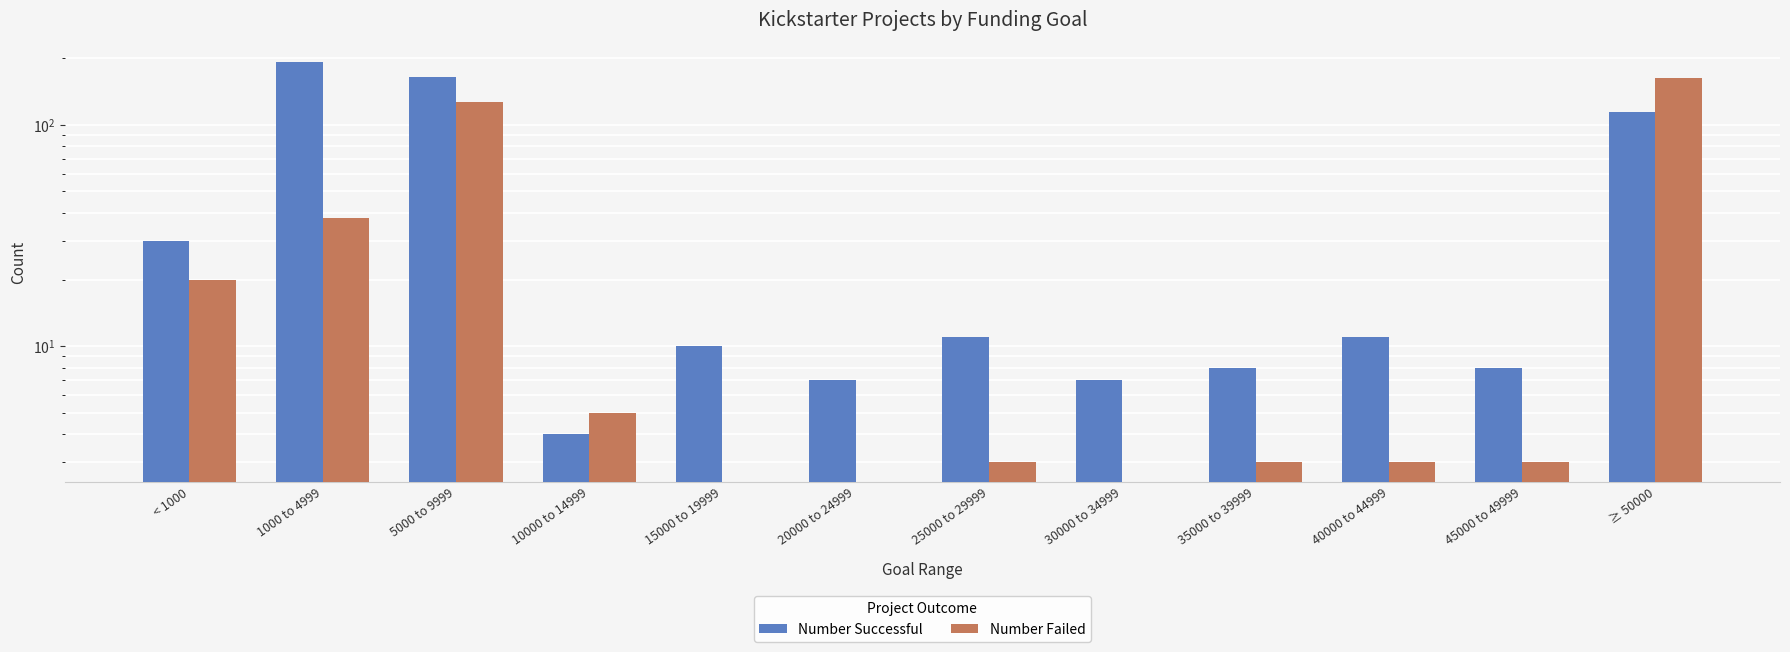

What is the average value of the Number Successful series?

47